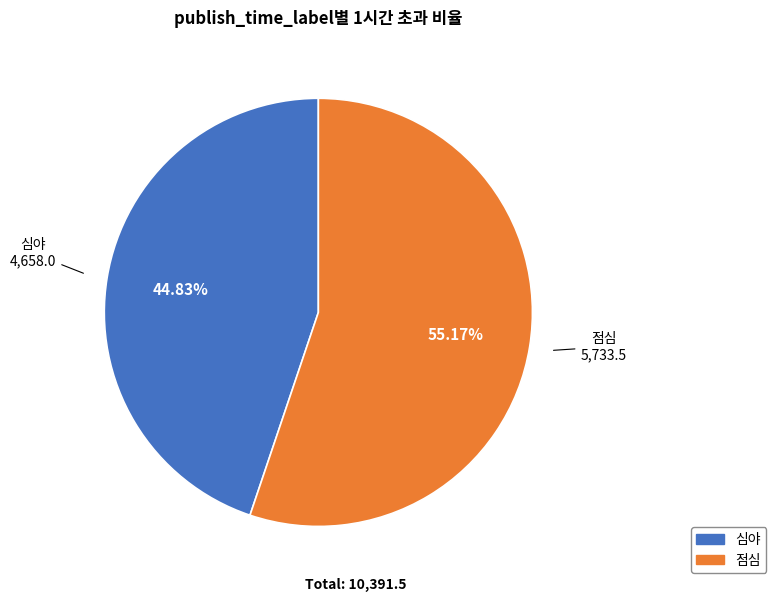

Is it true that 점심 is 55% of the pie?

True